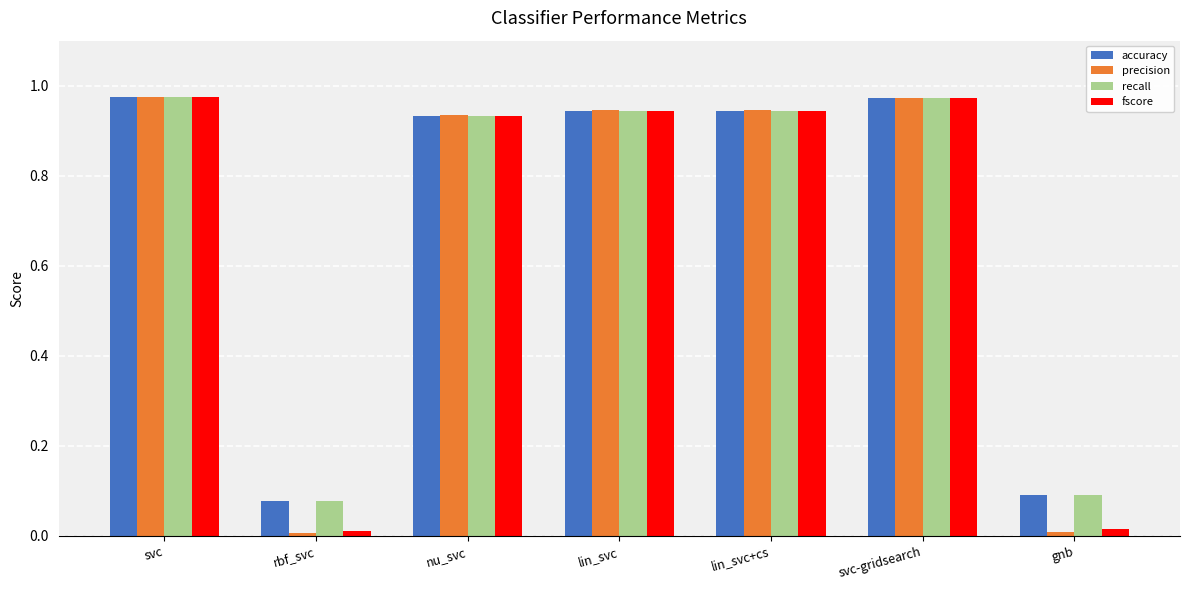

Which series has the widest spread of values?

precision